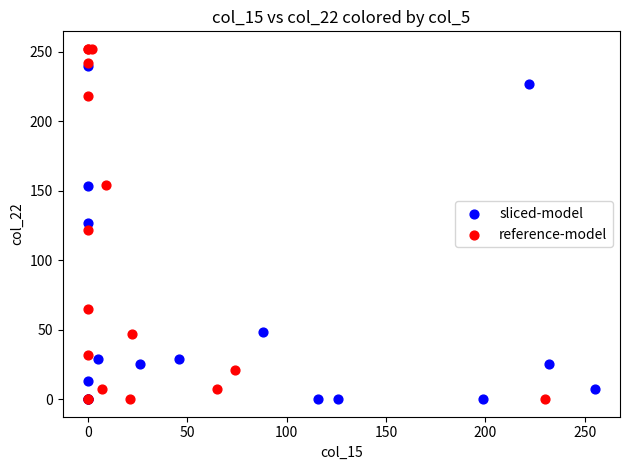

Which series has the widest spread of Y values?

reference-model